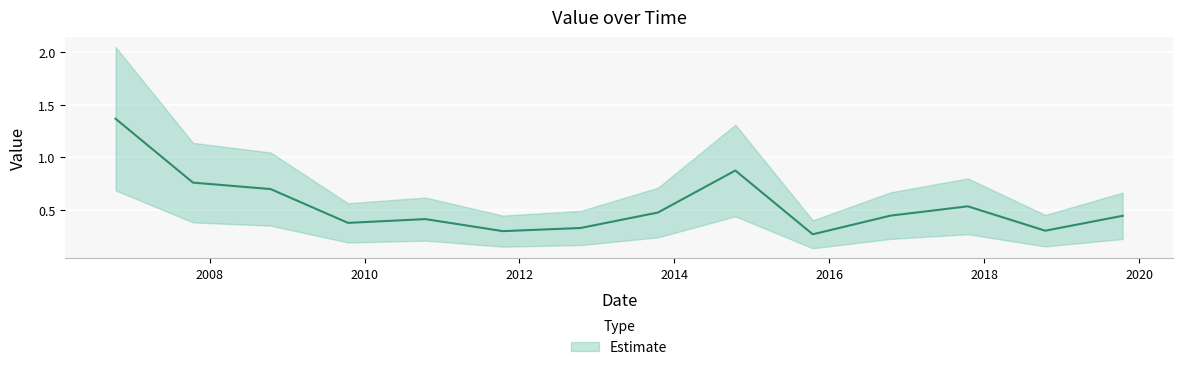

What is the value of the 13th point from the left?

0.3